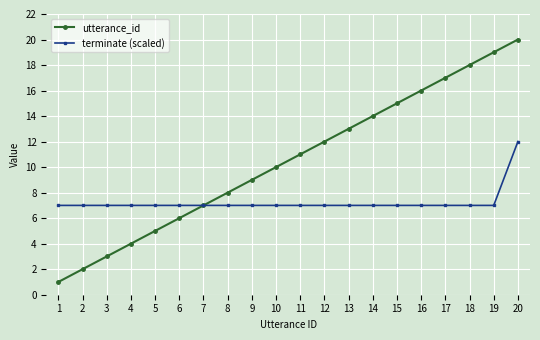

Which series has the largest range (max minus min)?

utterance_id